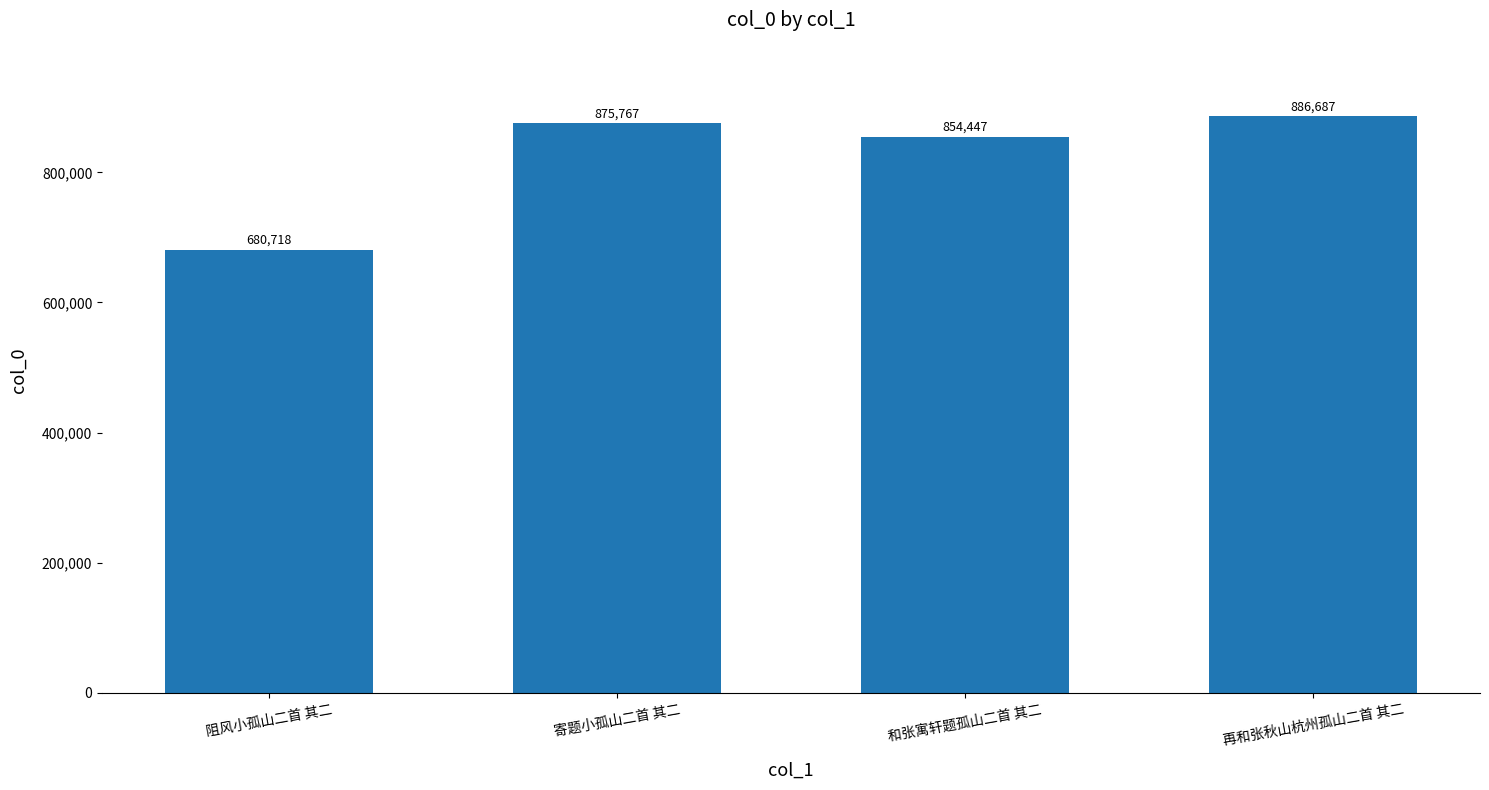

At which category does the chart reach its peak across all series?

再和张秋山杭州孤山二首 其二